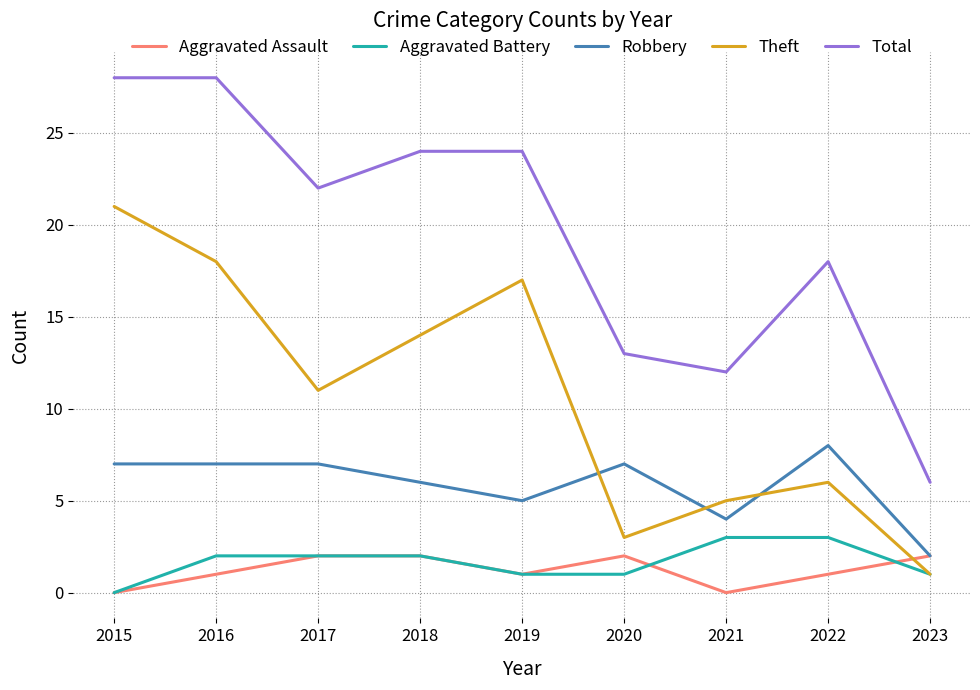

What is the sum of the Theft values at 2020 and 2018?

17